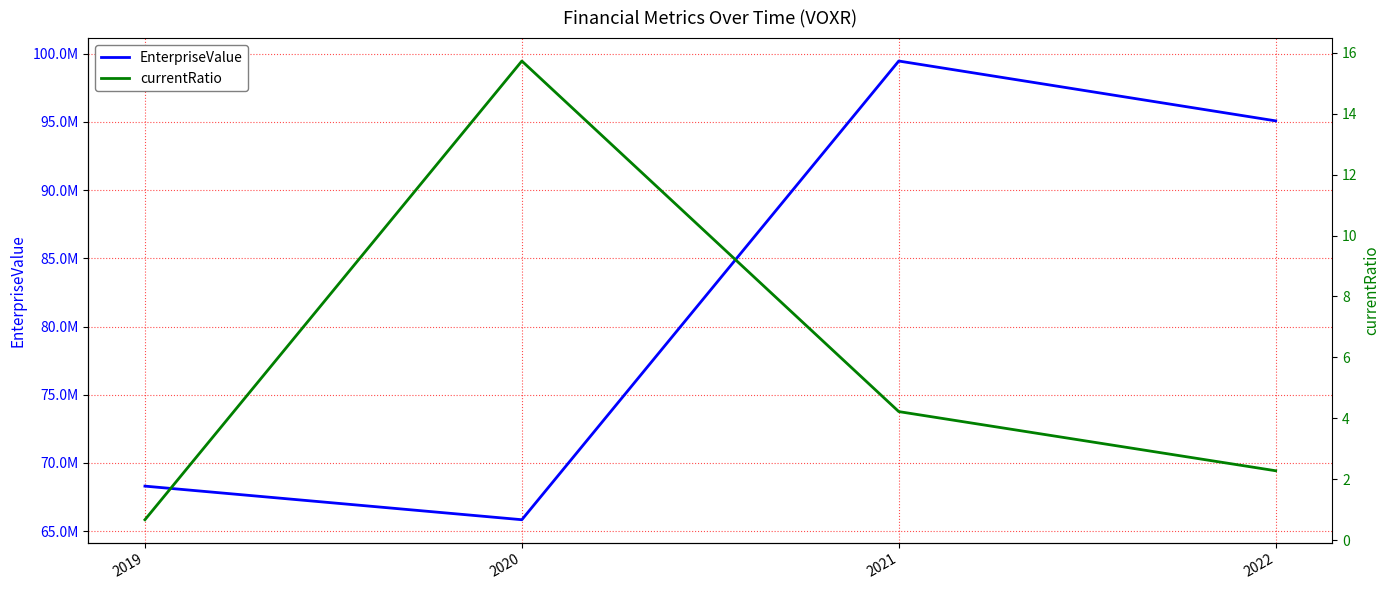

Reading left to right, transcribe all the data shown in this chart.

EnterpriseValue: 2019=68302262.2	2020=65839668.5	2021=99463706.5	2022=95077141.2
currentRatio: 2019=0.7	2020=15.7	2021=4.2	2022=2.3